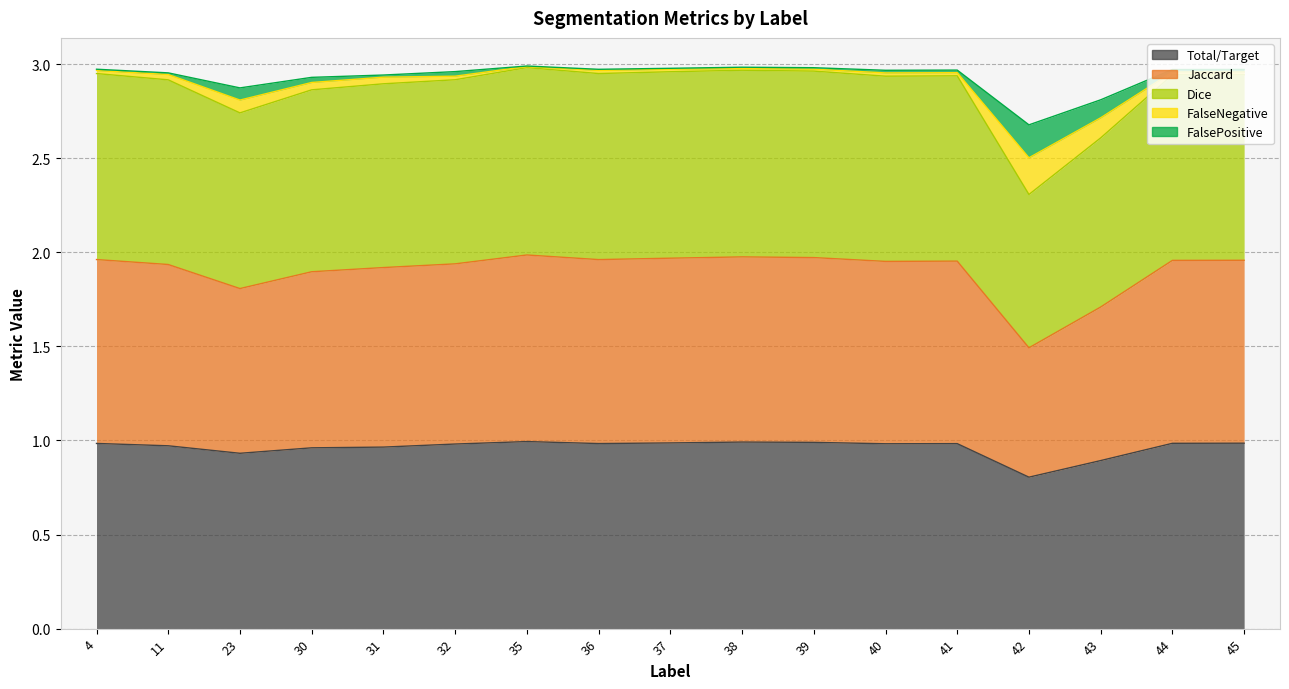

Where is Total/Target nearest to the value 0?

42